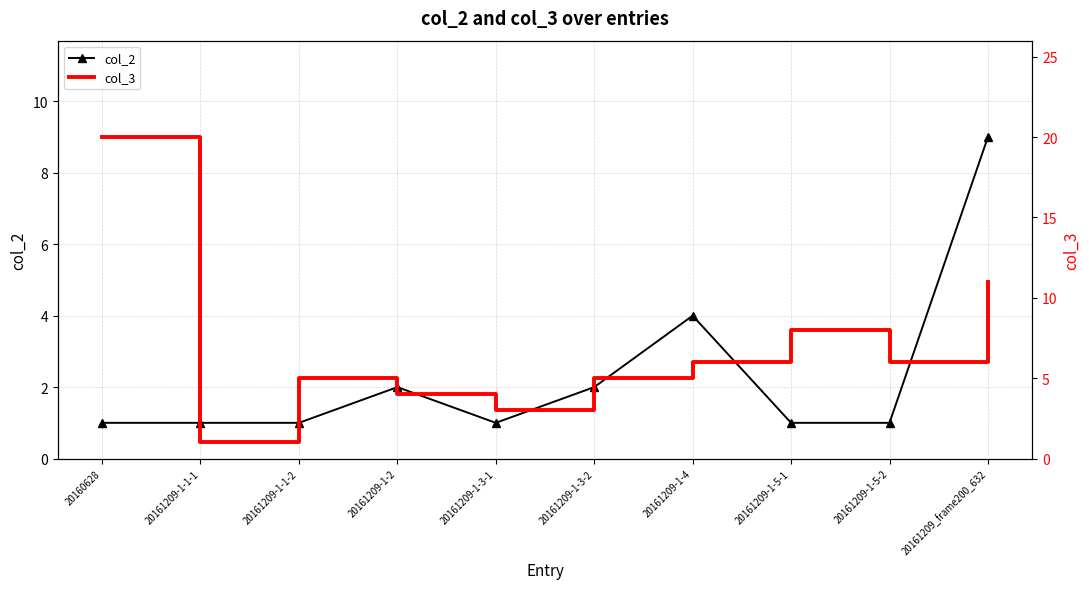

What is the label of the 8th point from the left?

20161209-1-5-1